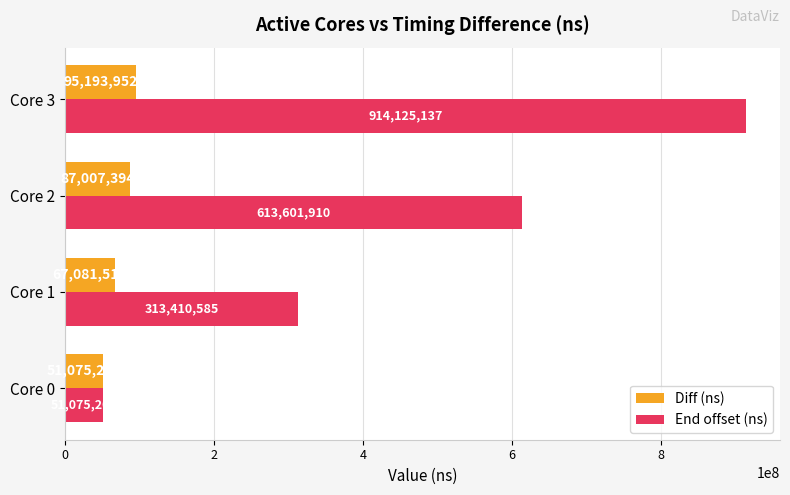

List the series in order of their peak value, lowest first.

Diff (ns), End offset (ns)